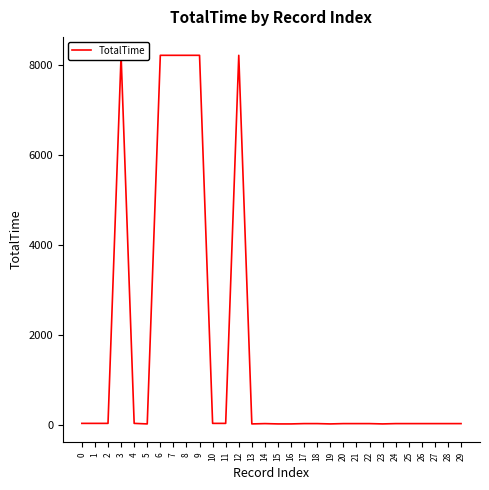

Which label corresponds to the largest value in the chart?

3